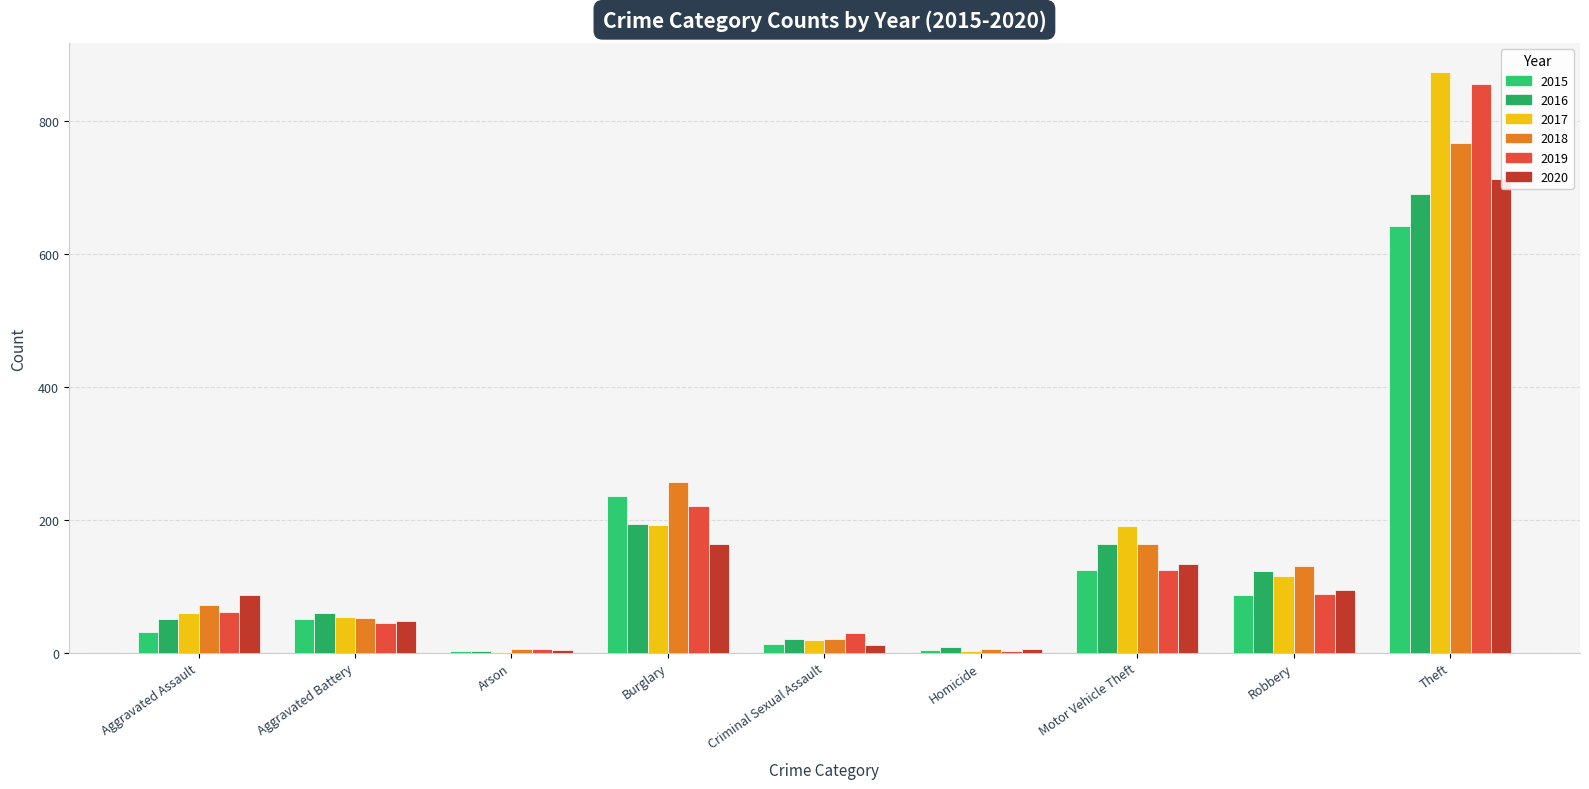

Which series has the largest range (max minus min)?

2017